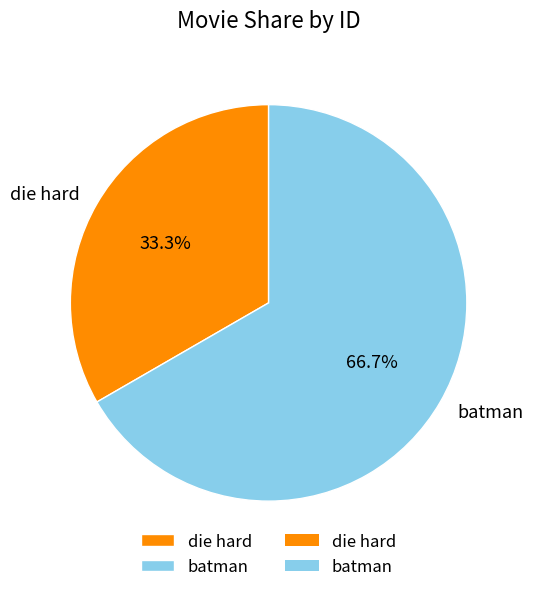

How many slices are in this pie chart?

2